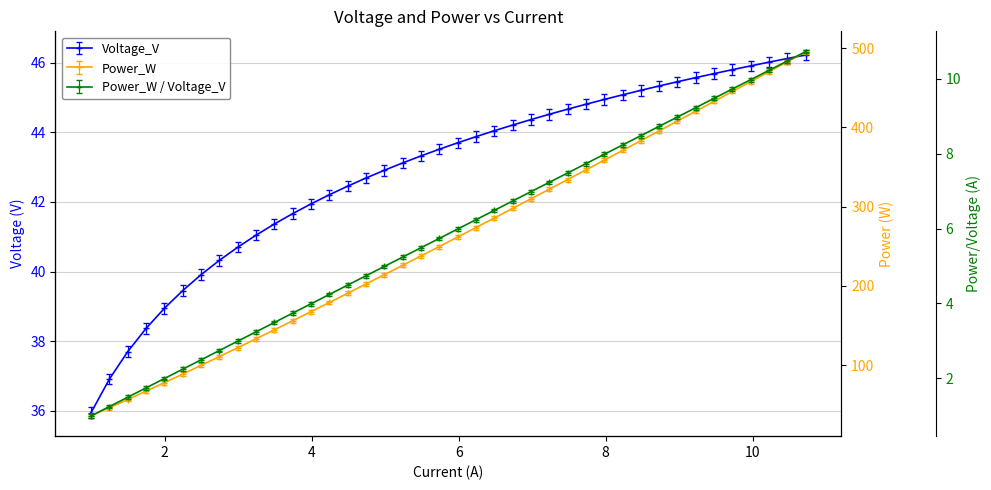

What is the maximum value shown in the chart?

495.5